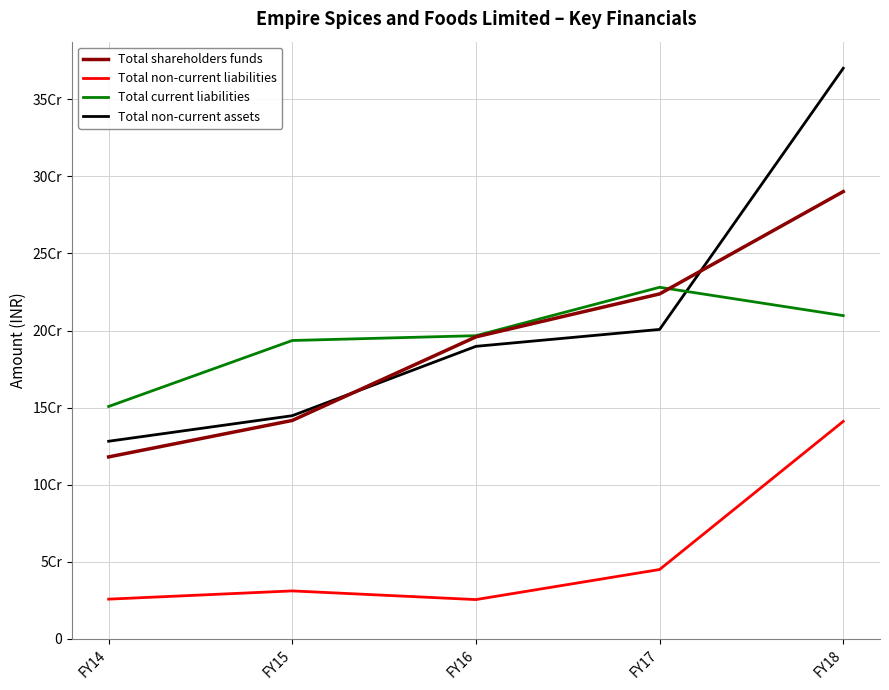

Is this an area chart (filled region under the line)?

No